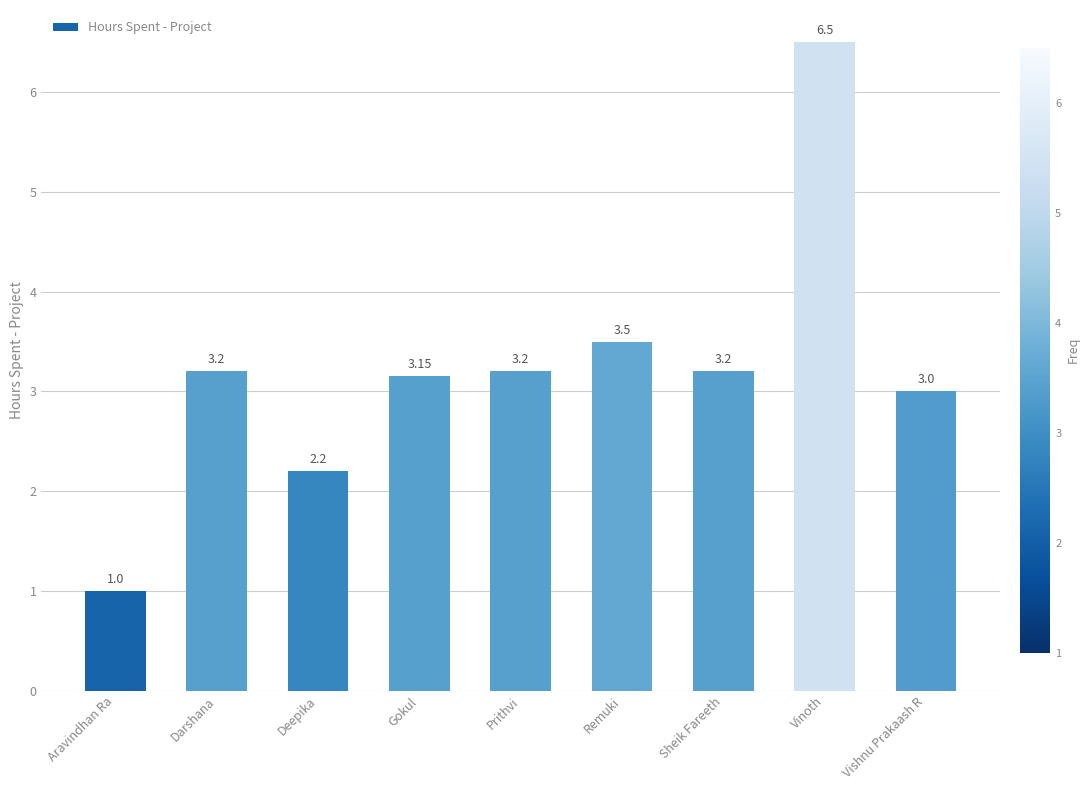

Approximately how many times larger is the value at Gokul compared to Darshana?

1.0